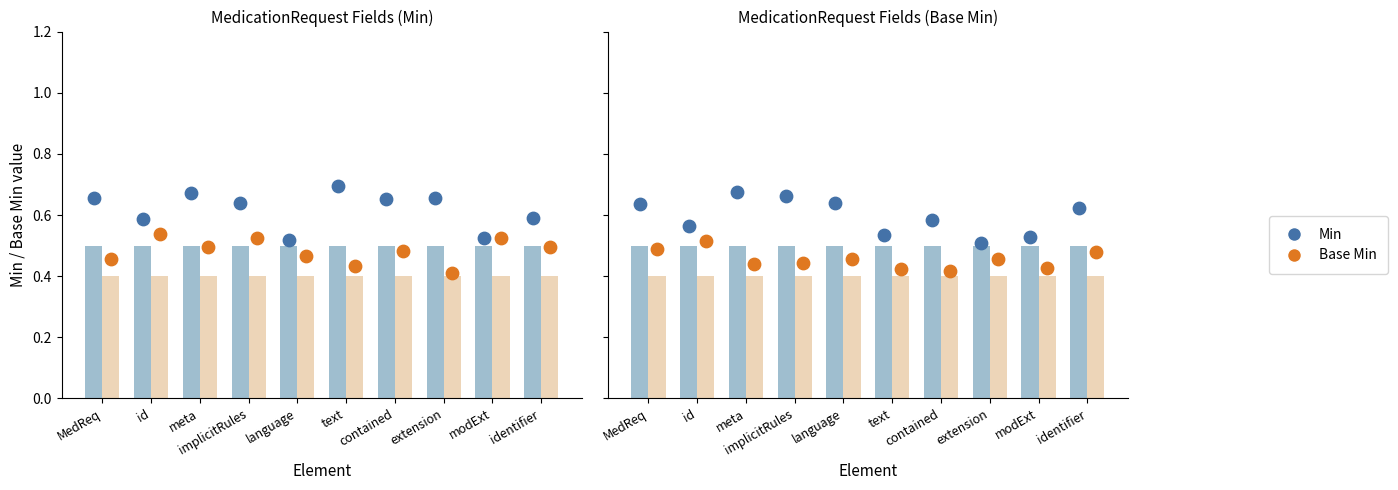

At which category is the sum across all series the highest?

MedReq